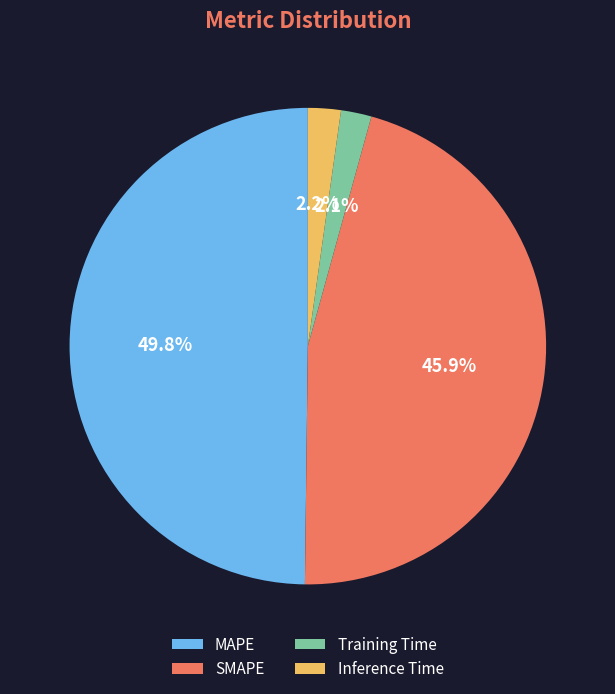

What is the total percentage of MAPE and Training Time?

51.9%